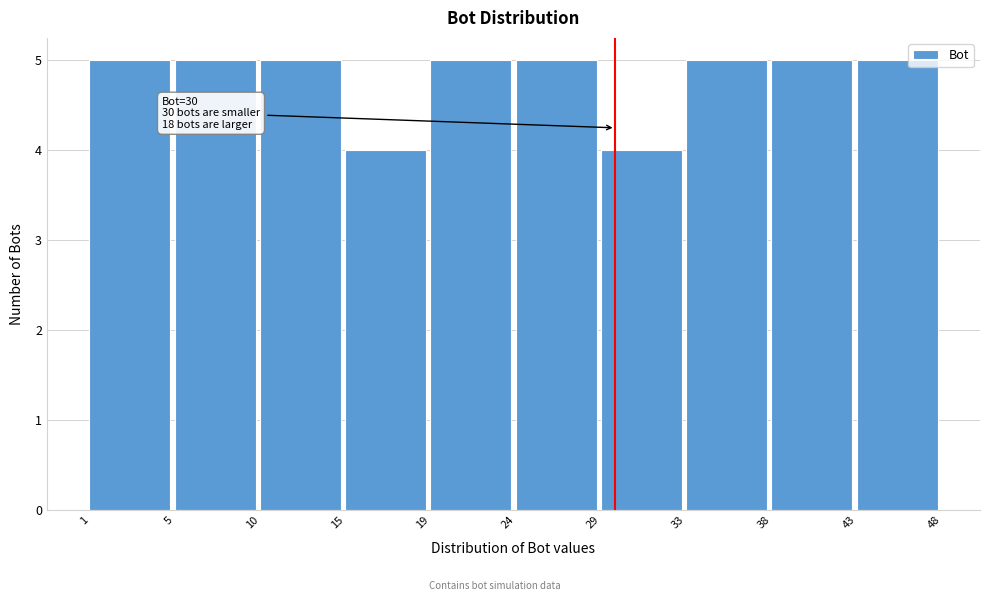

Reading left to right, list all the values displayed in this chart.

5	5	5	4	5	5	4	5	5	5